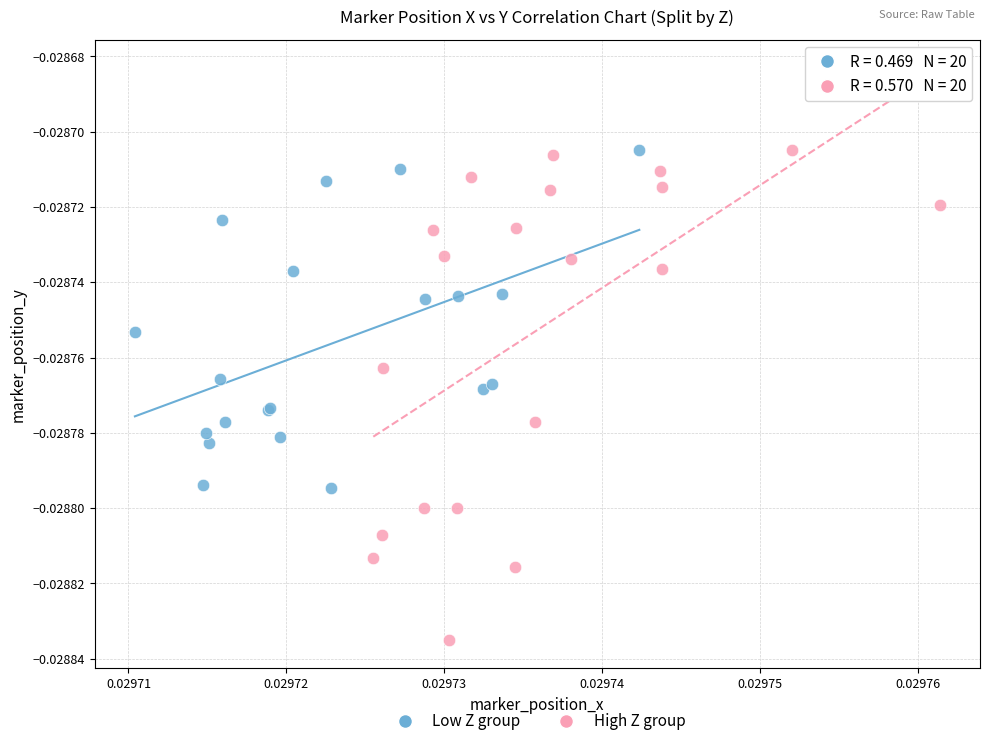

Which series has the largest Y range (max minus min)?

High Z group